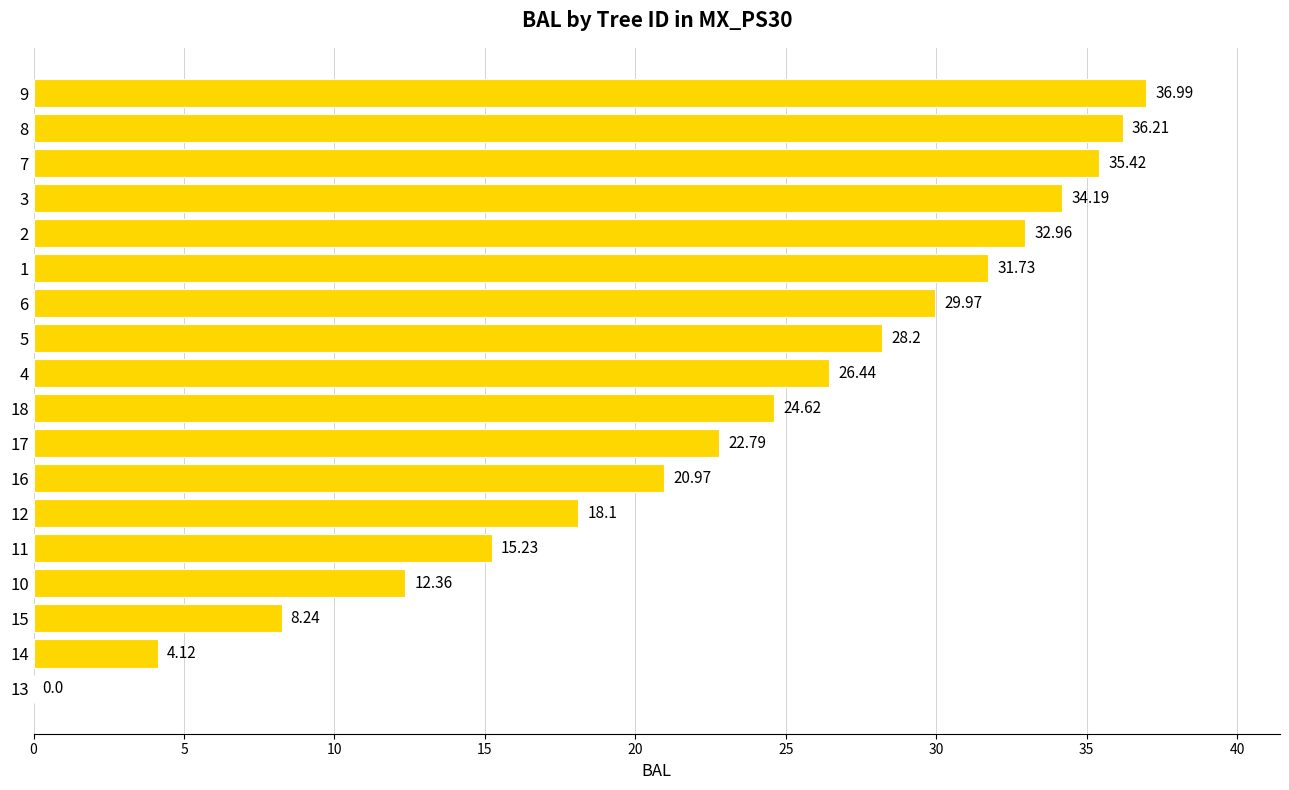

What is the change in value from 3 to 9?

+2.8